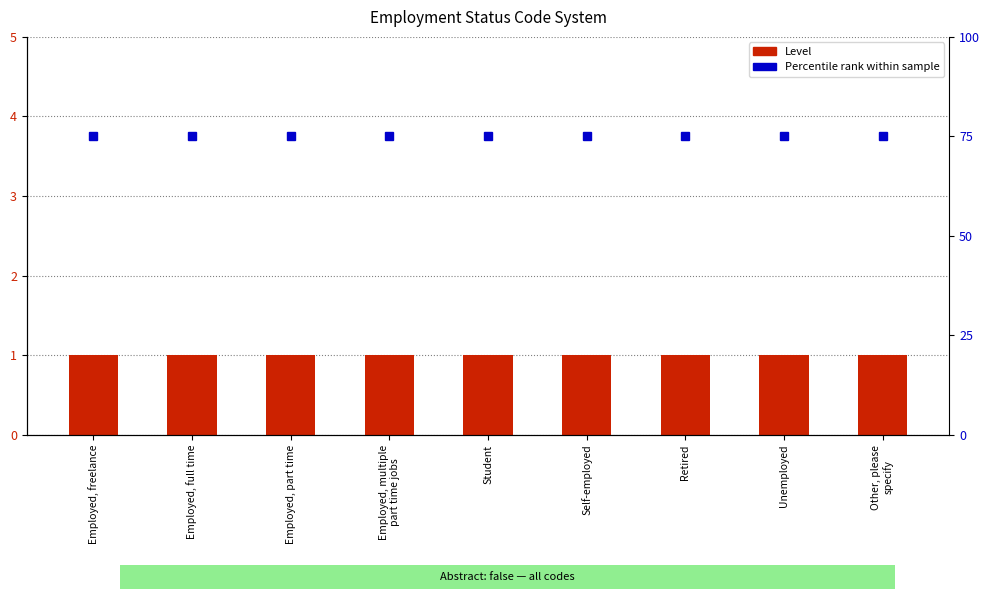

Reading left to right, transcribe all the data shown in this chart.

Level: 1	1	1	1	1	1	1	1	1
Percentile rank (uniform): 75	75	75	75	75	75	75	75	75